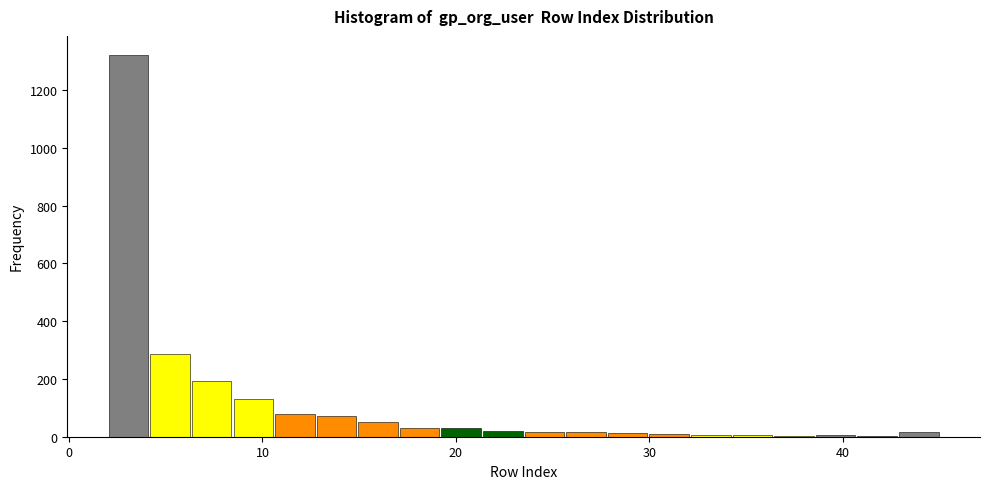

Read against the x-axis, roughly where is the centre of the tallest bar?

3